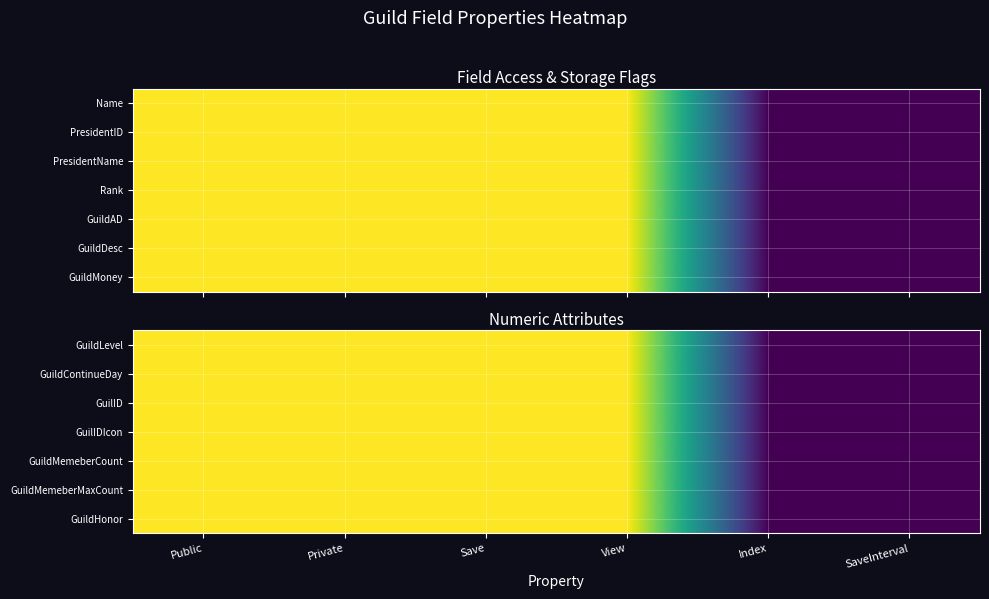

What is the total value across all series at View?

7